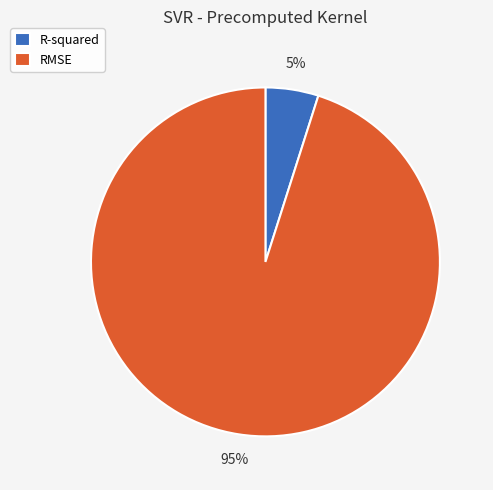

True or false: RMSE accounts for 83% of the total.

False